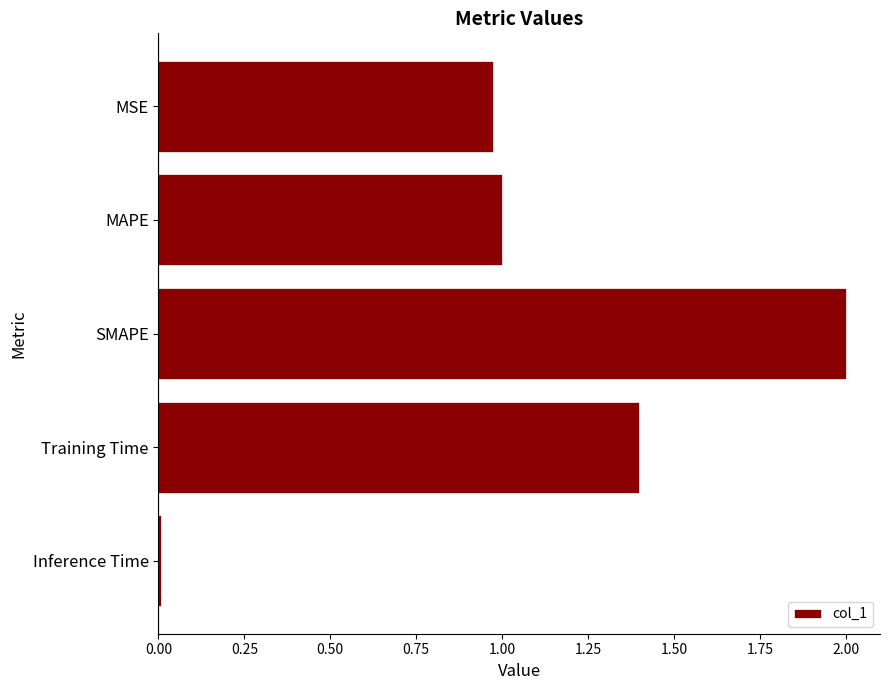

Which label corresponds to the smallest value in the chart?

Inference Time